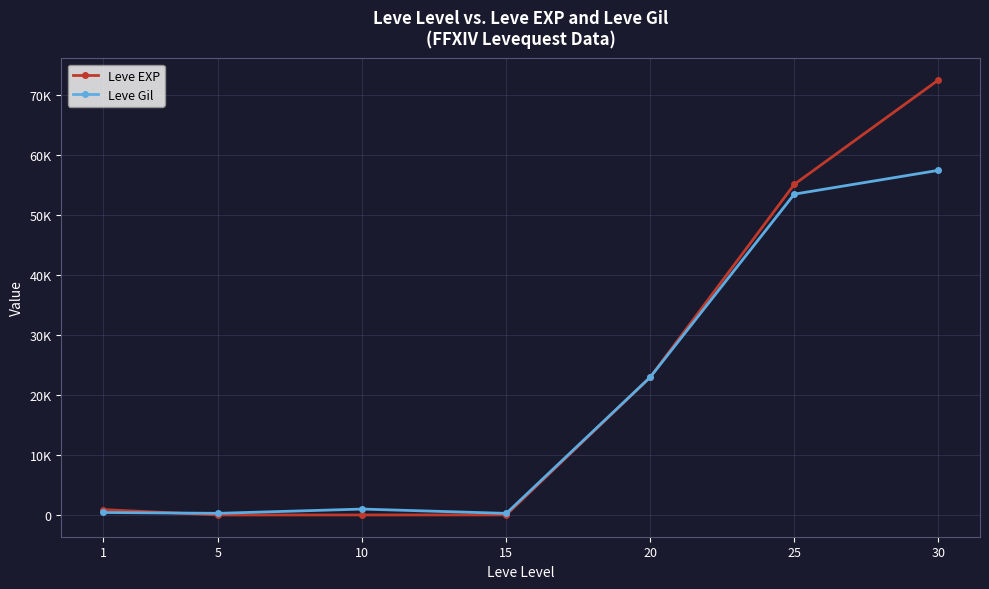

True or false: Leve Gil and Leve EXP intersect in this chart.

True